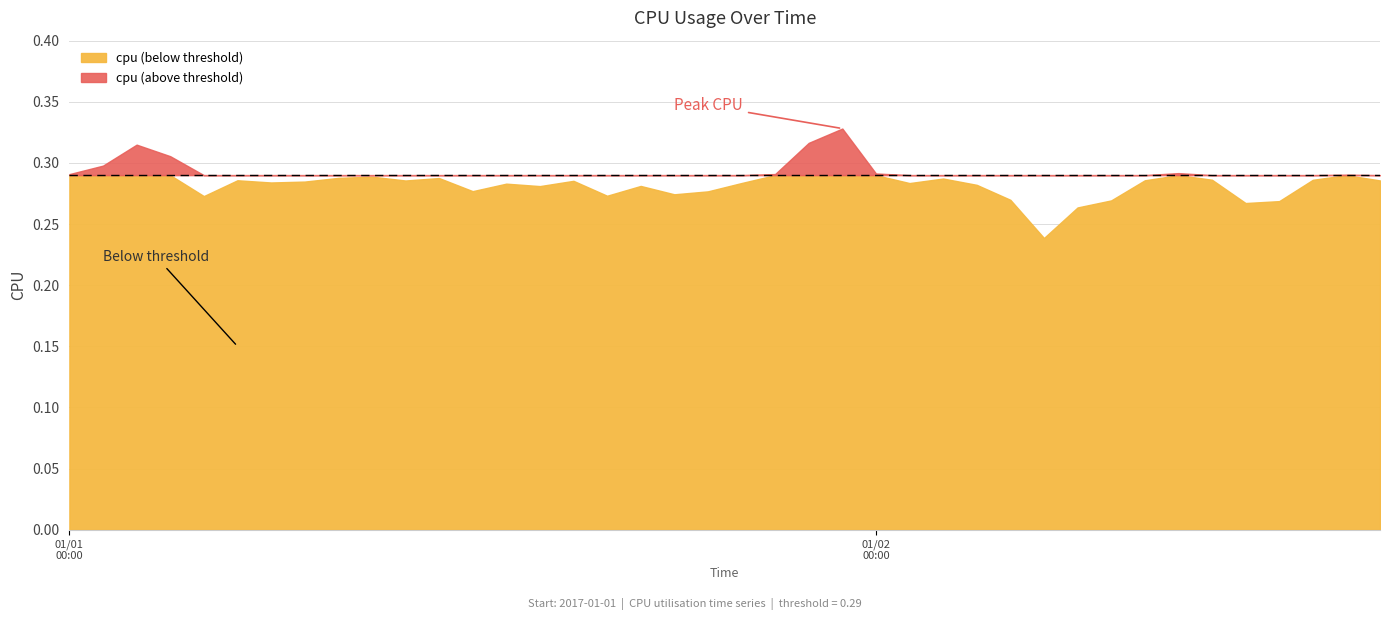

At which category does the chart reach its minimum across all series?

29